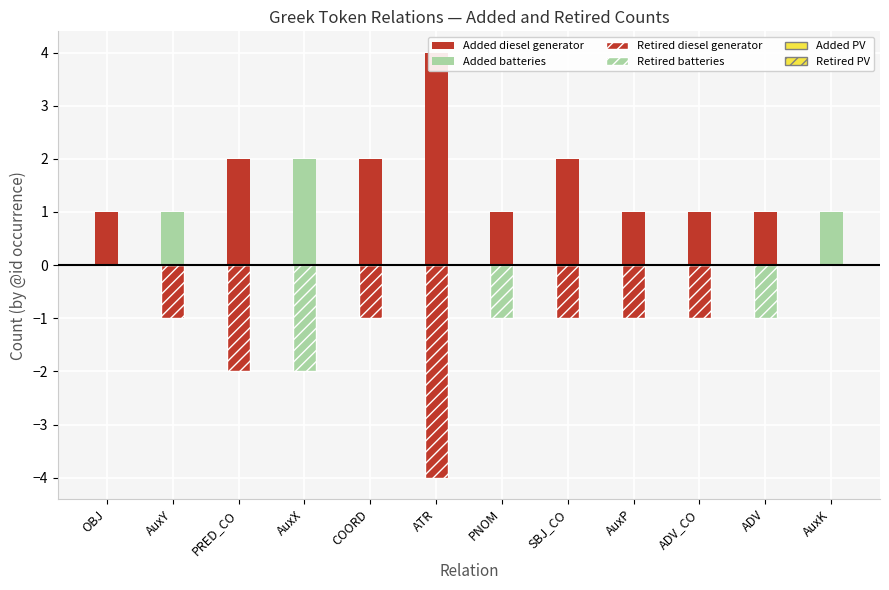

Is it true that Retired batteries equals -1 at ADV?

False